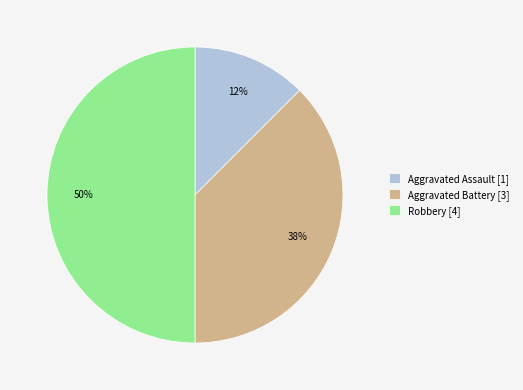

Which slice is the smallest?

Aggravated Assault [1]